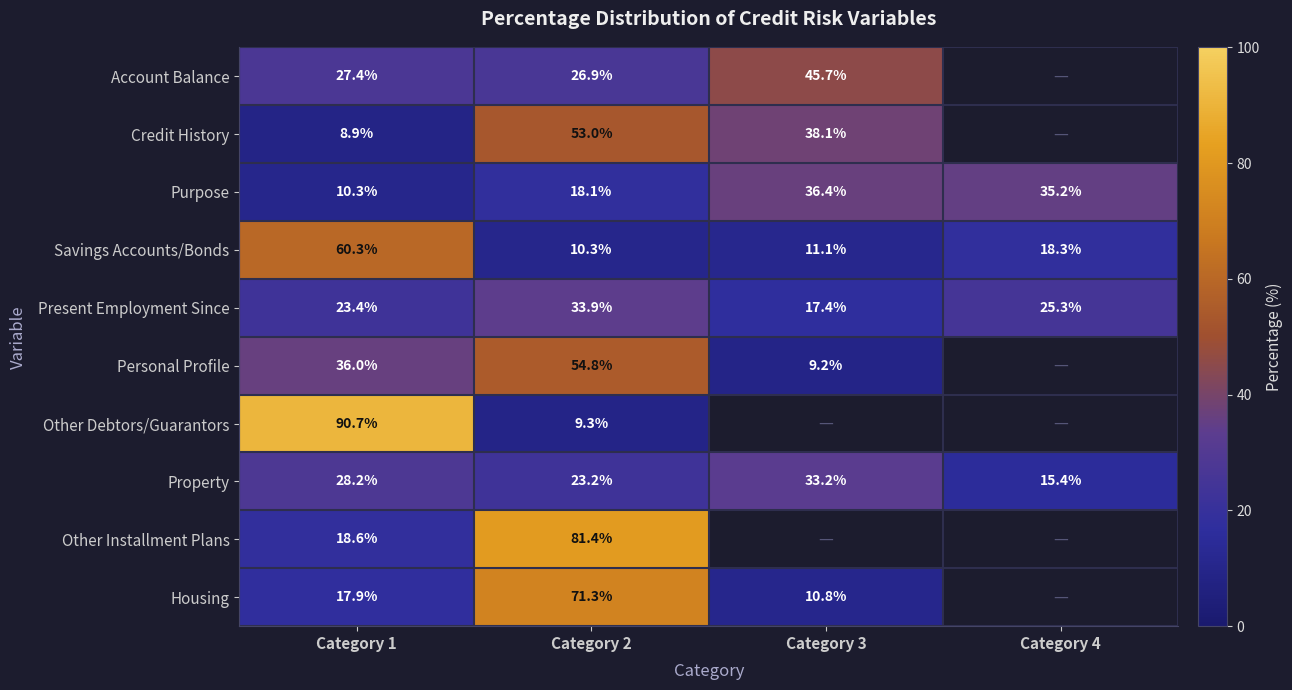

At Category 1, list the series in order from smallest to largest.

Credit History, Purpose, Housing, Other Installment Plans, Present Employment Since, Account Balance, Property, Personal Profile, Savings Accounts/Bonds, Other Debtors/Guarantors